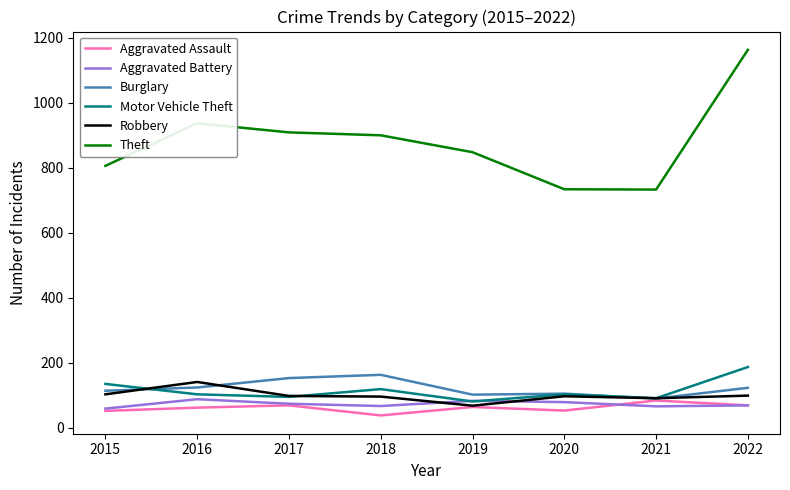

Read the Aggravated Assault value at 2020.

53